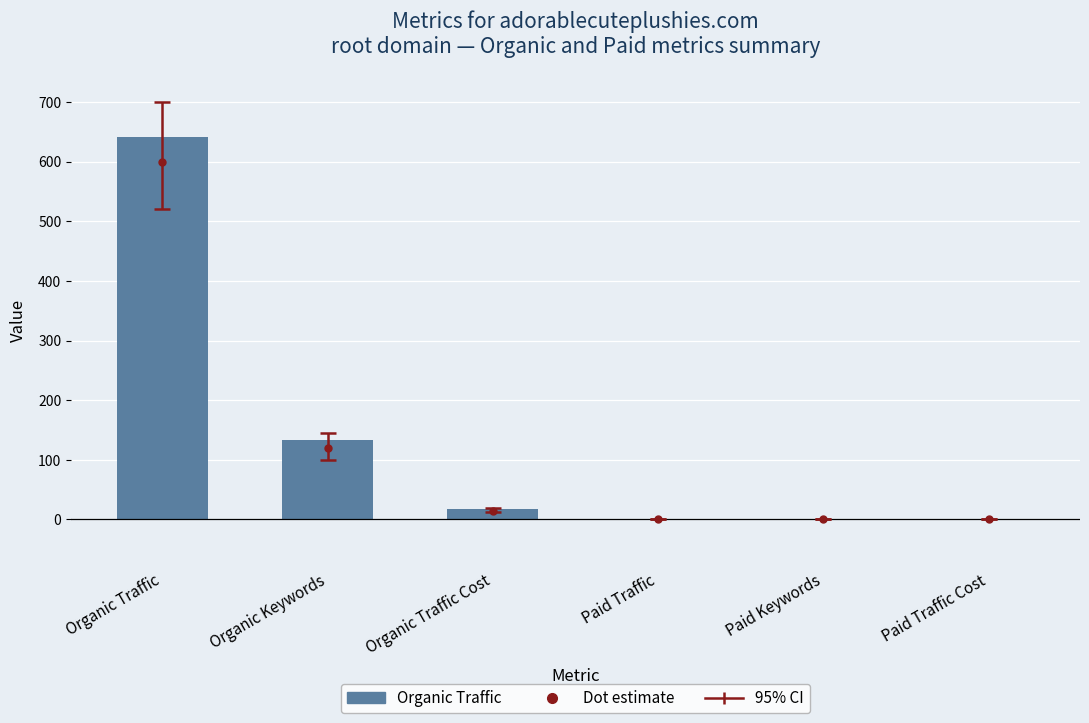

Which has a higher value, Paid Keywords or Organic Traffic Cost?

Organic Traffic Cost